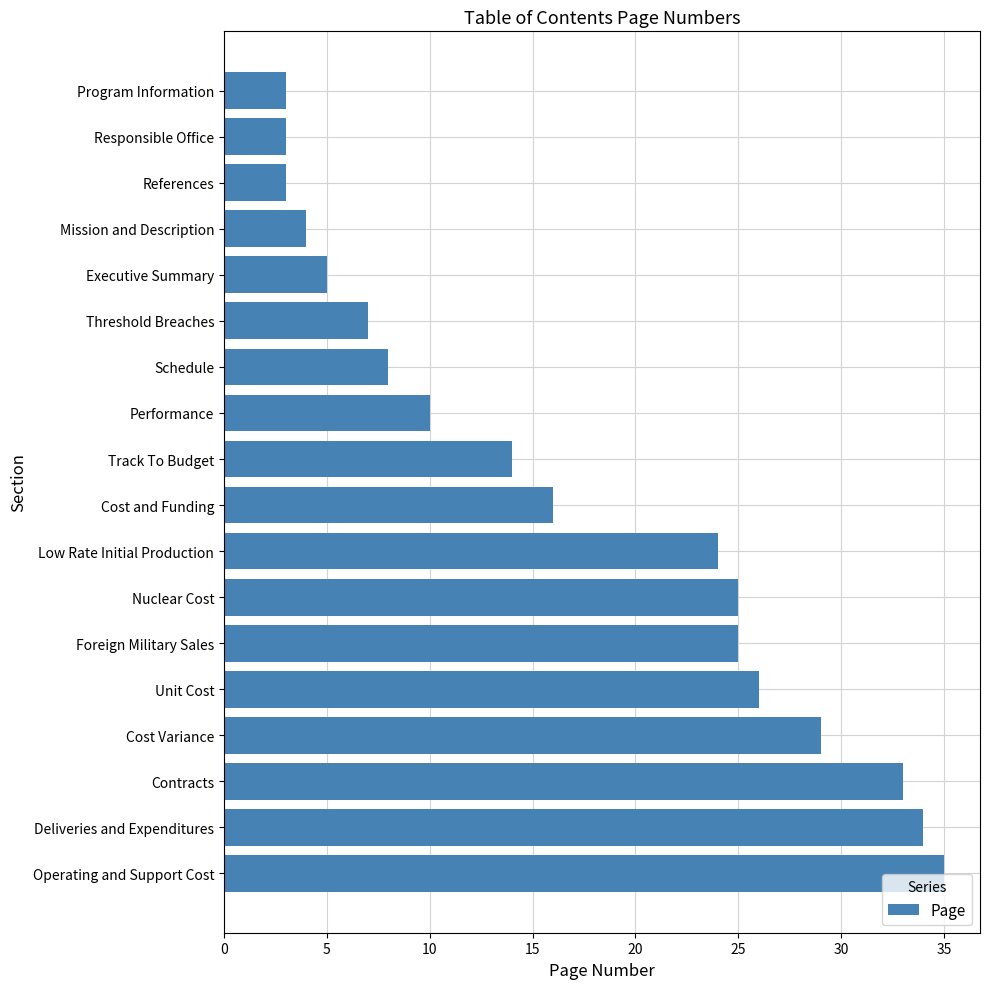

What is the label of the 5th bar from the top?

Executive Summary